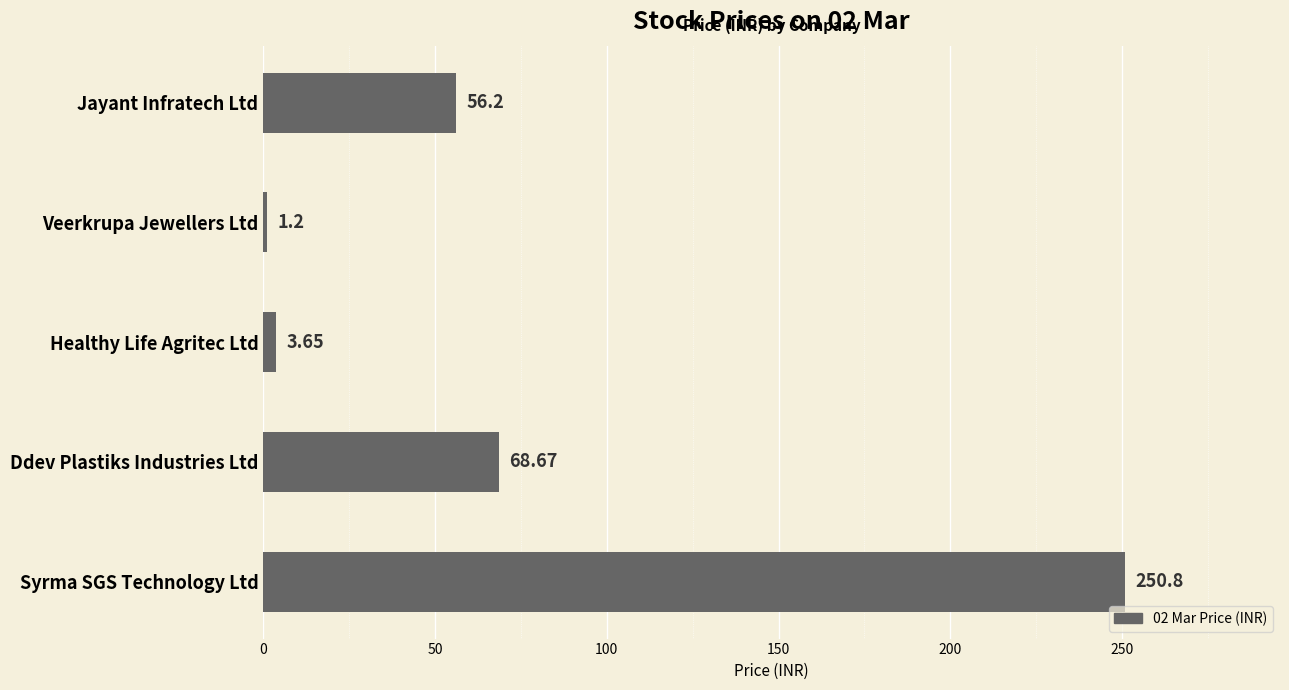

What is the sum of the values at Syrma SGS Technology Ltd and Veerkrupa Jewellers Ltd?

252.0